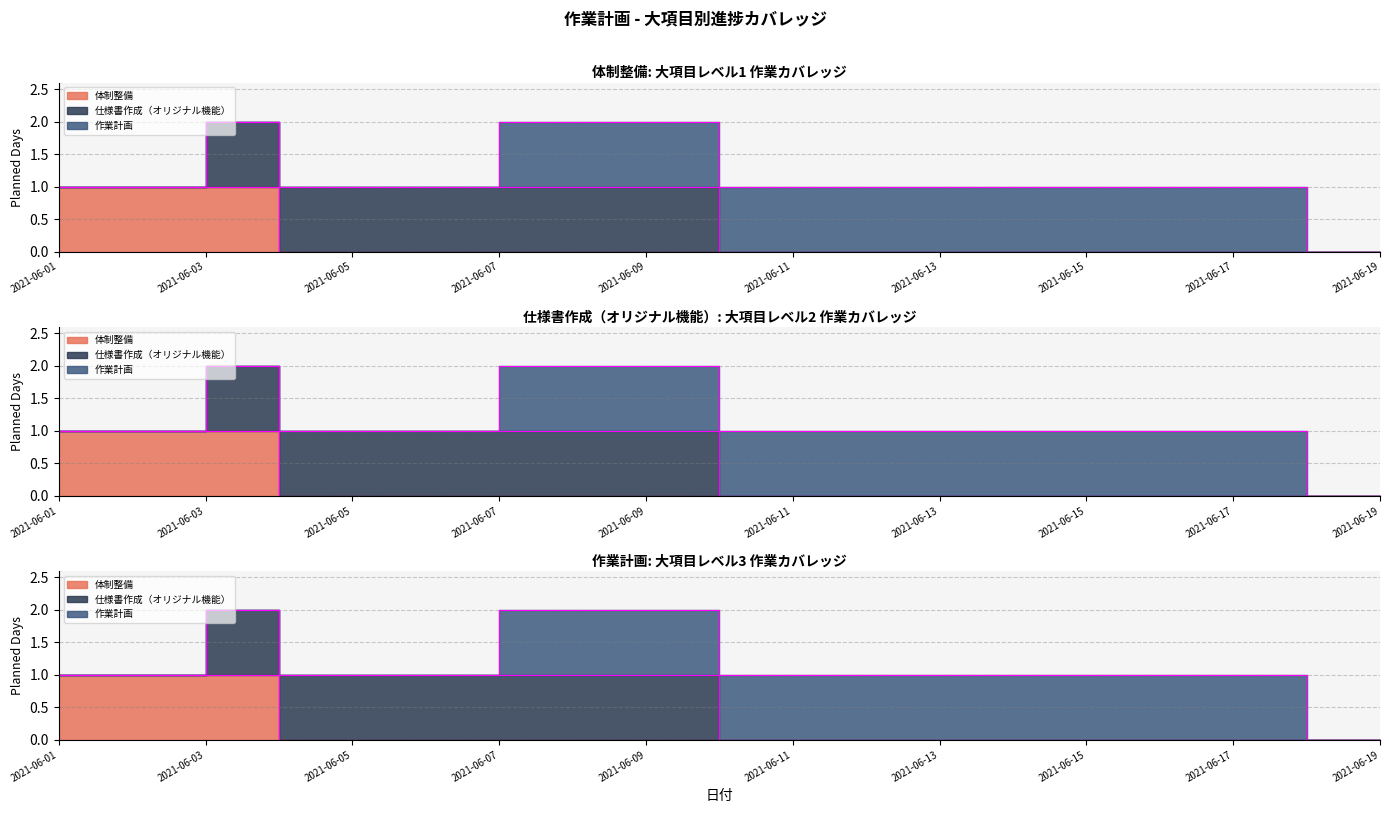

True or false: 体制整備 and 仕様書作成（オリジナル機能） intersect in this chart.

False